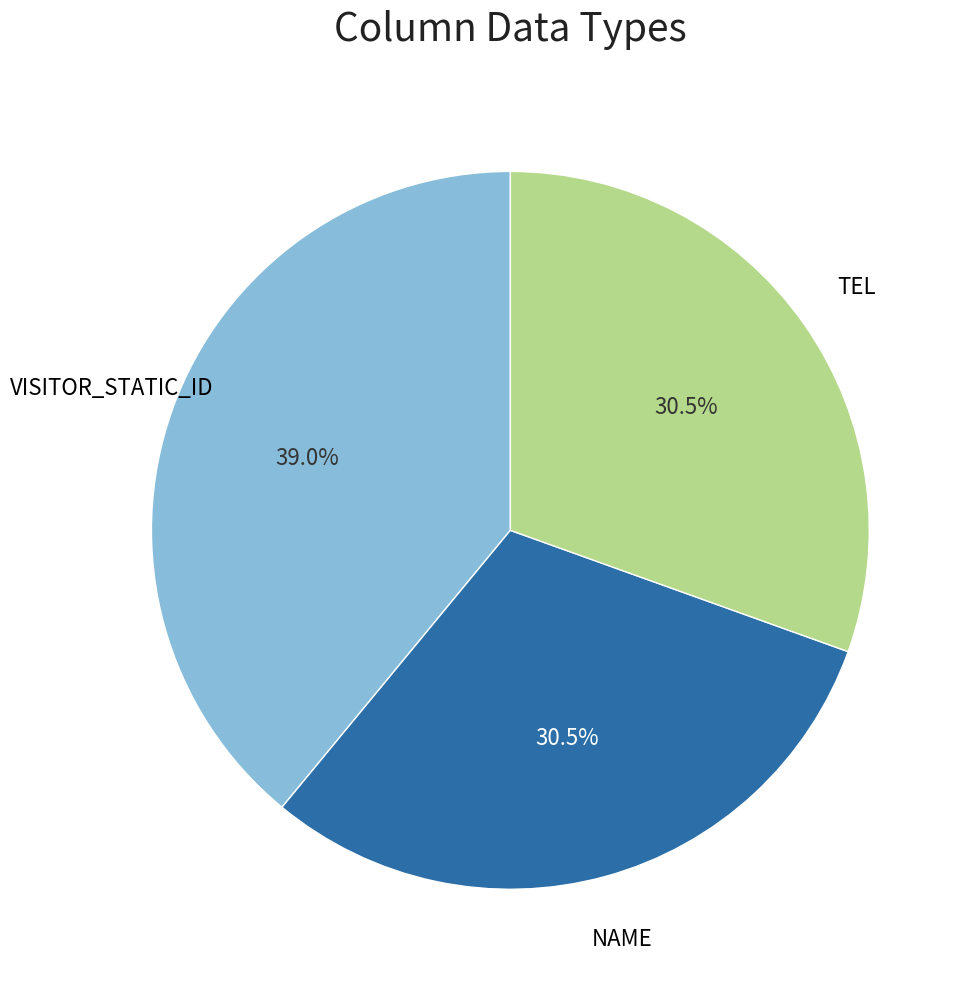

Does any single category account for the majority?

No